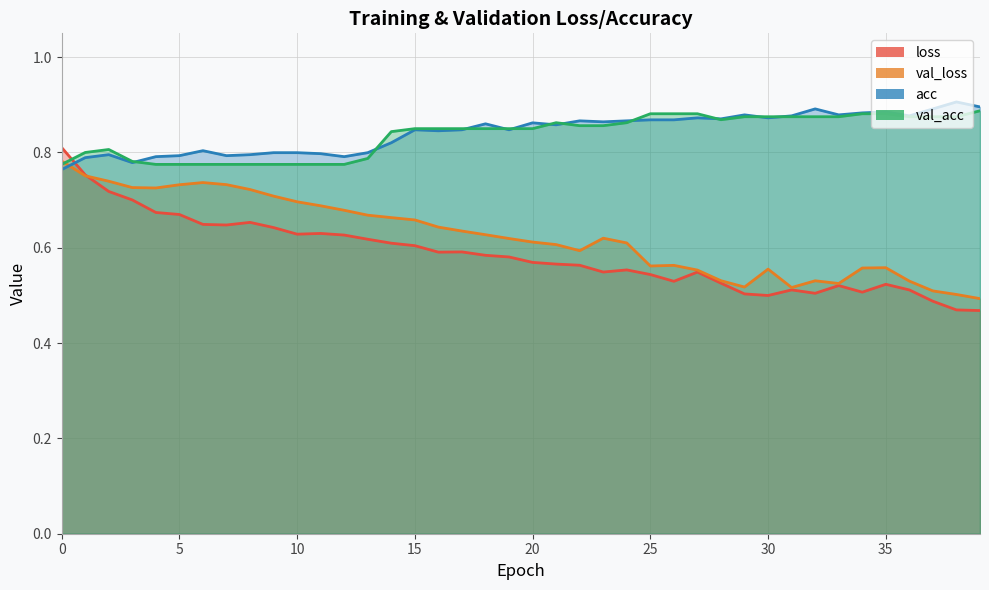

List the series in order of their peak value, highest first.

acc, val_acc, loss, val_loss